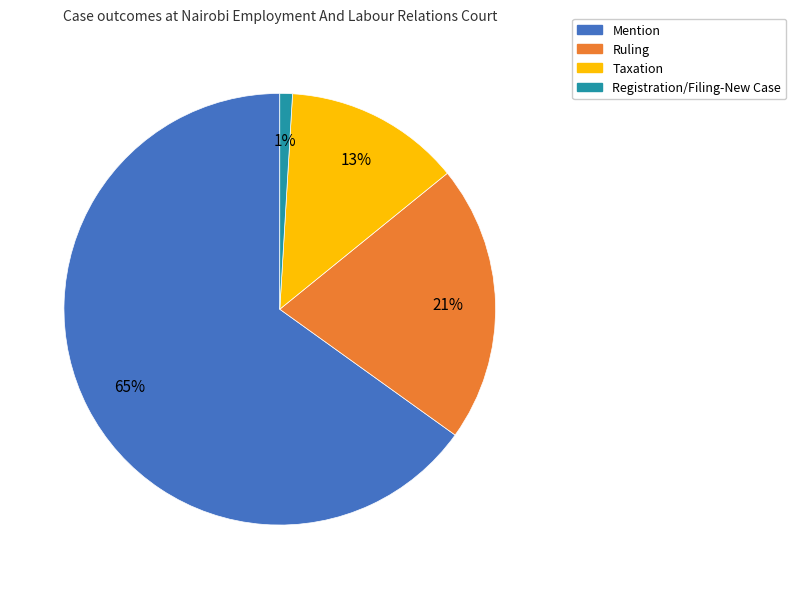

Count the number of slices in the pie.

4